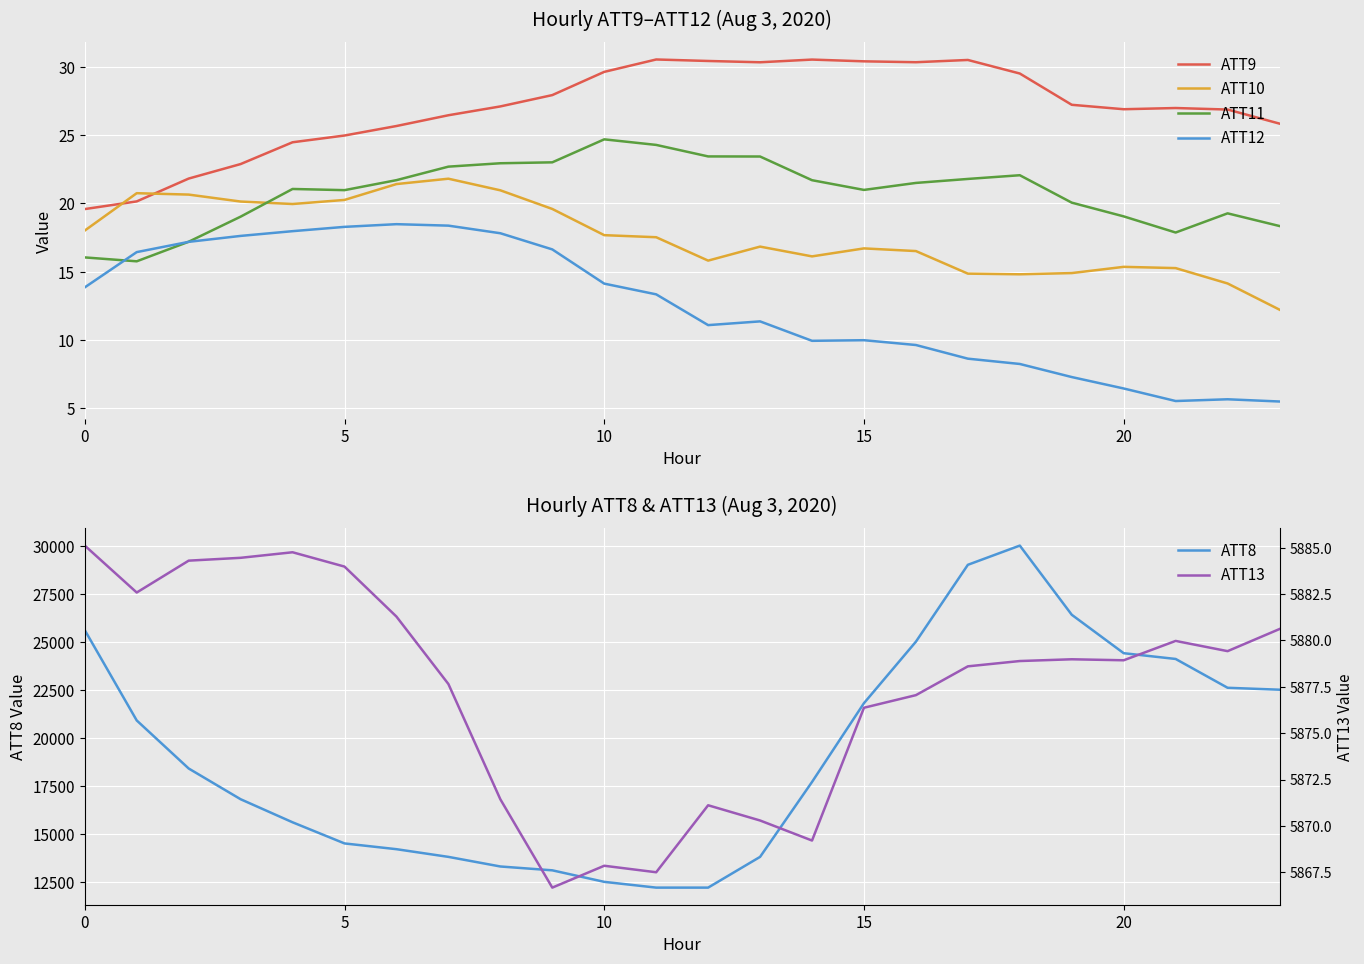

What is the difference between the maximum and minimum values in the ATT12 series?

13.0